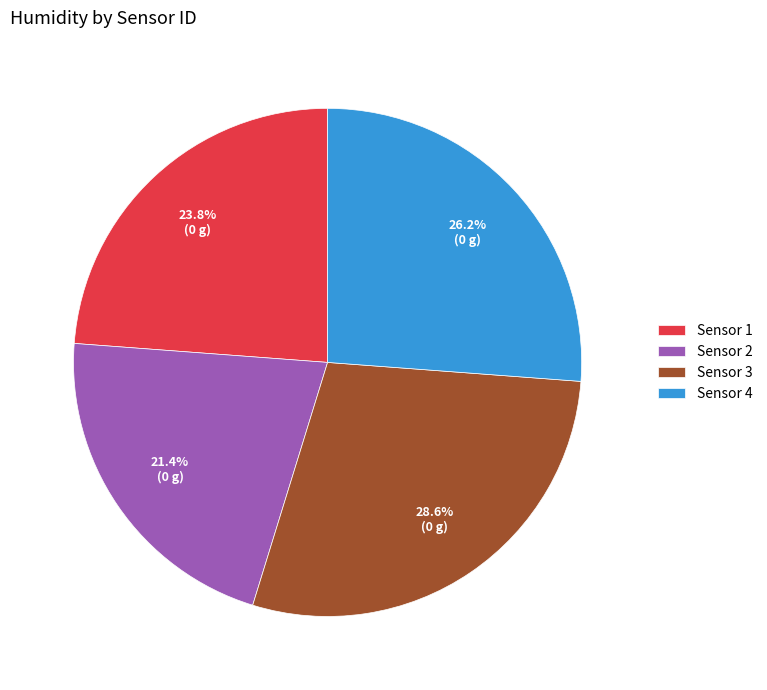

Does any single category account for the majority?

No